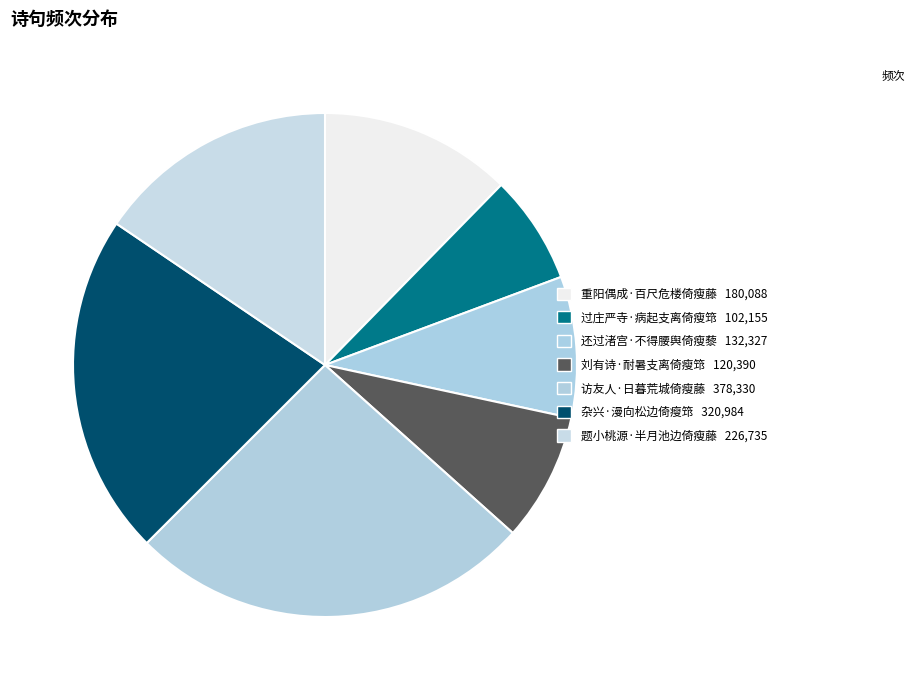

Rank the categories by value from highest to lowest.

访友人·日暮荒城倚瘦藤, 杂兴·漫向松边倚瘦筇, 题小桃源·半月池边倚瘦藤, 重阳偶成·百尺危楼倚瘦藤, 还过渚宫·不得腰舆倚瘦藜, 刘有诗·耐暑支离倚瘦筇, 过庄严寺·病起支离倚瘦筇